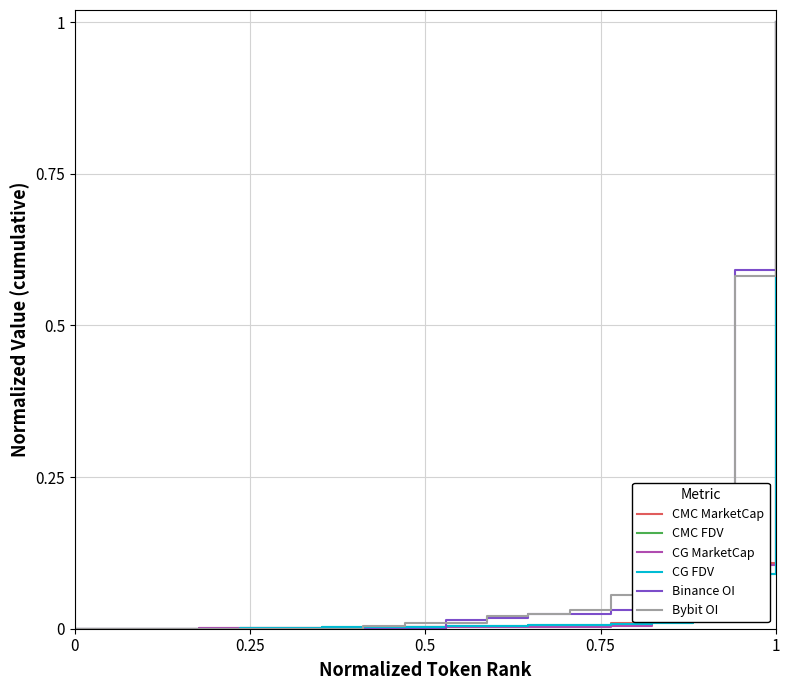

What is the greatest value displayed?

1.0